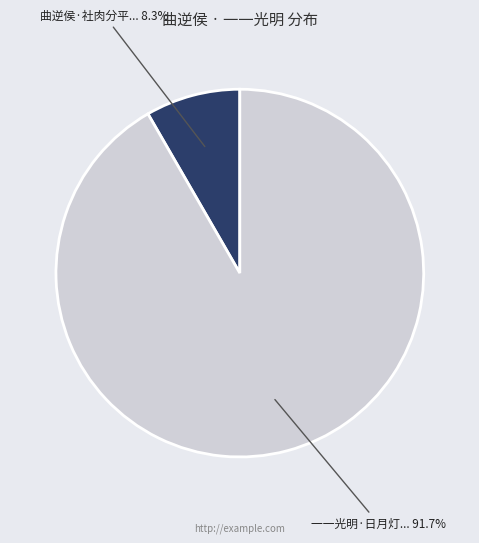

Is there a majority slice in this chart?

Yes